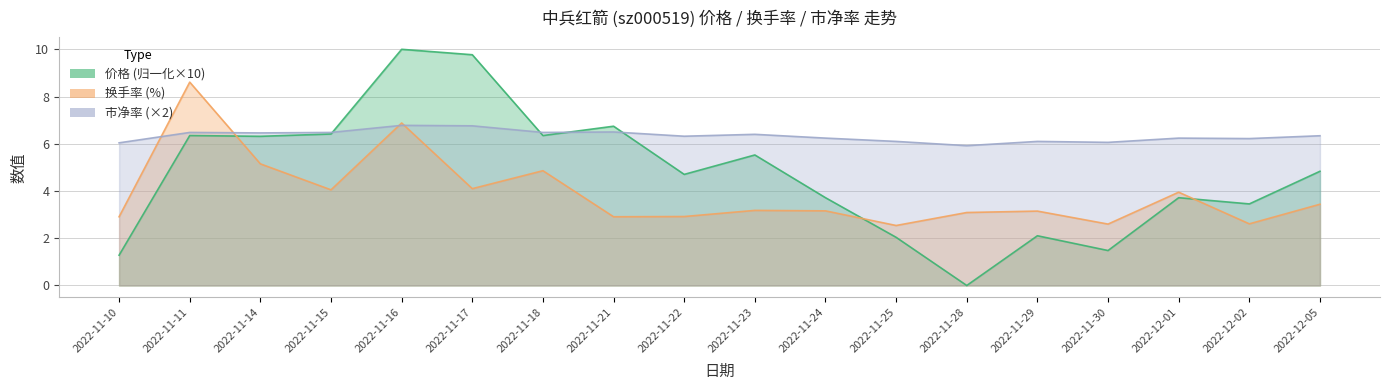

Reading right to left, list all the values displayed in this chart.

价格: 4.8	3.5	3.7	1.5	2.1	0.0	2.0	3.7	5.5	4.7	6.7	6.3	9.8	10.0	6.4	6.3	6.3	1.3
换手率: 3.4	2.6	4.0	2.6	3.1	3.1	2.5	3.2	3.2	2.9	2.9	4.9	4.1	6.9	4.0	5.2	8.6	2.9
市净率: 6.3	6.2	6.2	6.1	6.1	5.9	6.1	6.2	6.4	6.3	6.5	6.5	6.8	6.8	6.5	6.5	6.5	6.0